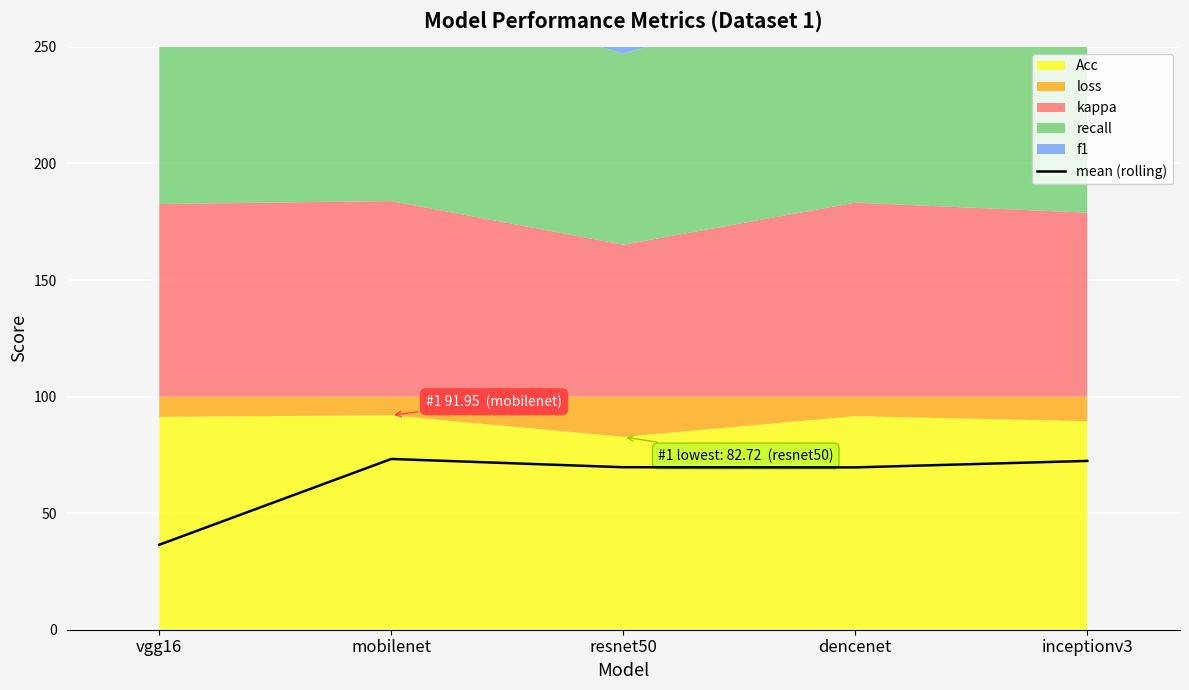

True or false: the data has more than 1 interior local peaks.

False